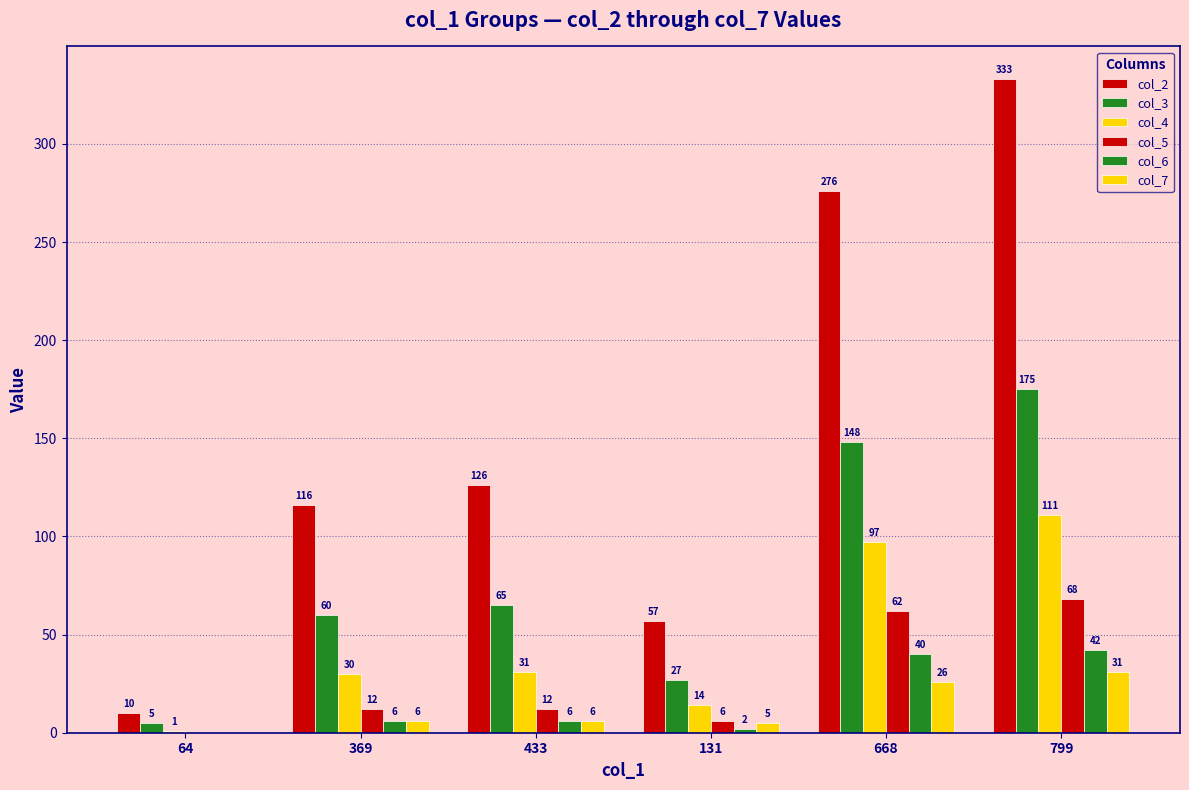

Reading left to right, extract all data points from this chart.

col_2: 64=10	369=116	433=126	131=57	668=276	799=333
col_3: 64=5	369=60	433=65	131=27	668=148	799=175
col_4: 64=1	369=30	433=31	131=14	668=97	799=111
col_5: 64=0	369=12	433=12	131=6	668=62	799=68
col_6: 64=0	369=6	433=6	131=2	668=40	799=42
col_7: 64=0	369=6	433=6	131=5	668=26	799=31